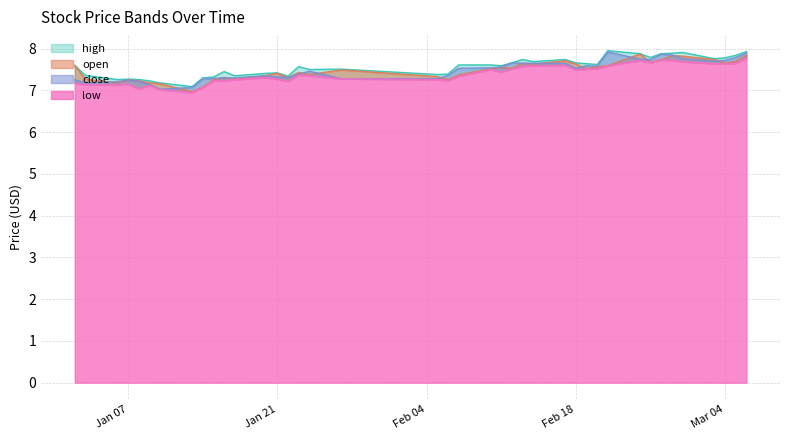

Reading left to right, what are all the values shown in this chart?

high: 7.6	7.4	7.3	7.3	7.3	7.2	7.2	7.1	7.3	7.3	7.5	7.3	7.4	7.4	7.3	7.6	7.5	7.5	7.4	7.4	7.6	7.6	7.6	7.7	7.7	7.7	7.7	7.7	7.6	7.6	8.0	7.9	7.8	7.9	7.9	7.9	7.8	7.8	7.8	7.9
open: 7.6	7.3	7.2	7.2	7.2	7.2	7.2	7.0	7.1	7.2	7.3	7.3	7.4	7.4	7.3	7.4	7.4	7.5	7.3	7.3	7.4	7.5	7.5	7.5	7.7	7.6	7.7	7.6	7.5	7.6	7.6	7.9	7.7	7.7	7.8	7.8	7.7	7.7	7.7	7.8
close: 7.2	7.2	7.2	7.2	7.2	7.1	7.0	7.1	7.3	7.3	7.3	7.3	7.3	7.3	7.3	7.4	7.5	7.3	7.3	7.4	7.5	7.5	7.6	7.7	7.7	7.7	7.7	7.5	7.6	7.6	7.9	7.8	7.7	7.9	7.8	7.8	7.7	7.7	7.8	7.9
low: 7.2	7.1	7.1	7.2	7.0	7.1	7.0	7.0	7.1	7.2	7.2	7.3	7.3	7.3	7.2	7.4	7.3	7.3	7.3	7.2	7.3	7.5	7.4	7.5	7.6	7.6	7.6	7.5	7.5	7.5	7.6	7.7	7.7	7.7	7.7	7.7	7.6	7.6	7.7	7.8